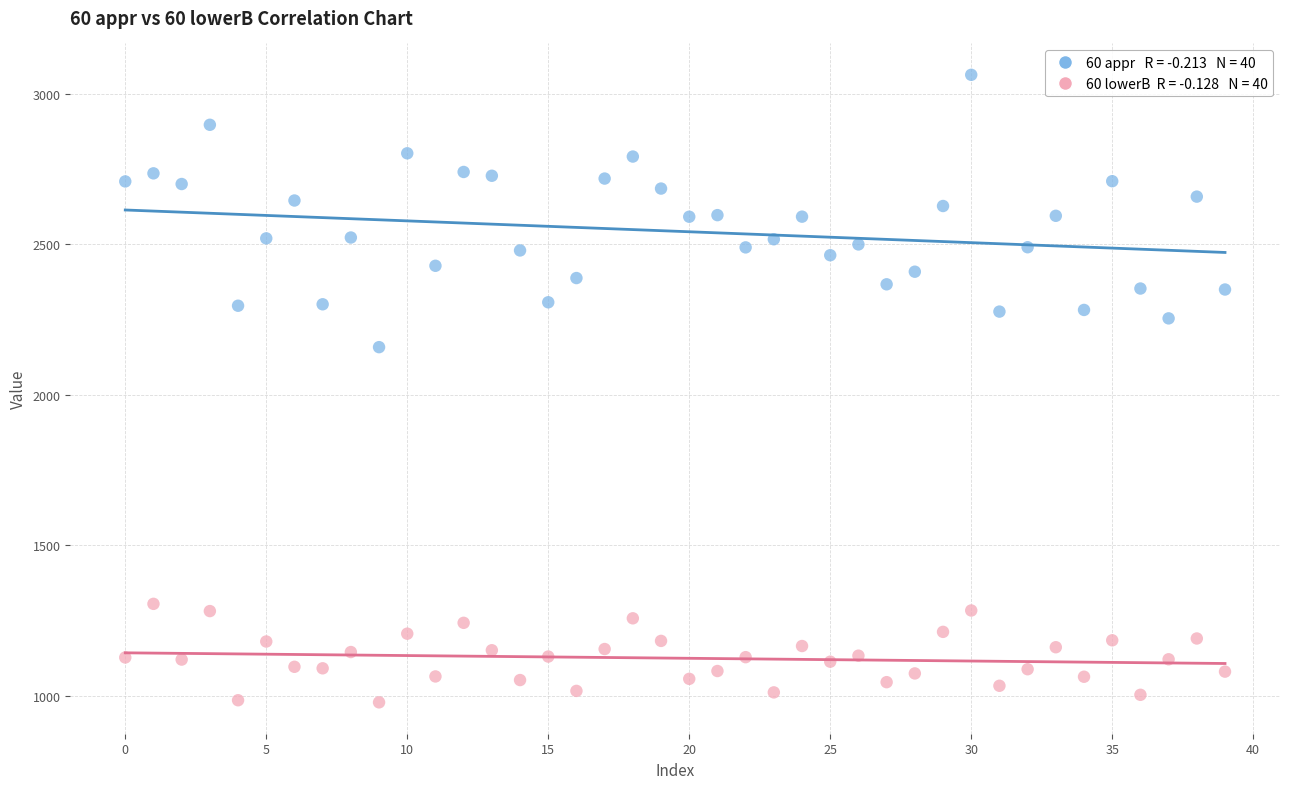

Across all series, what Y value is closest to 2020?

2158.2